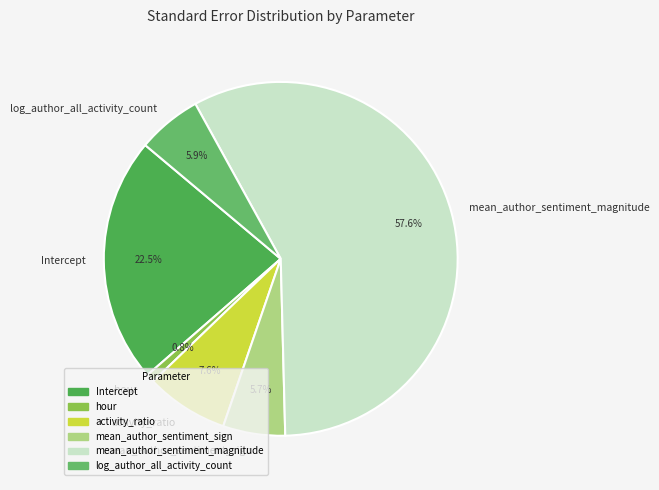

To the nearest percent, what portion does mean_author_sentiment_magnitude represent?

58%